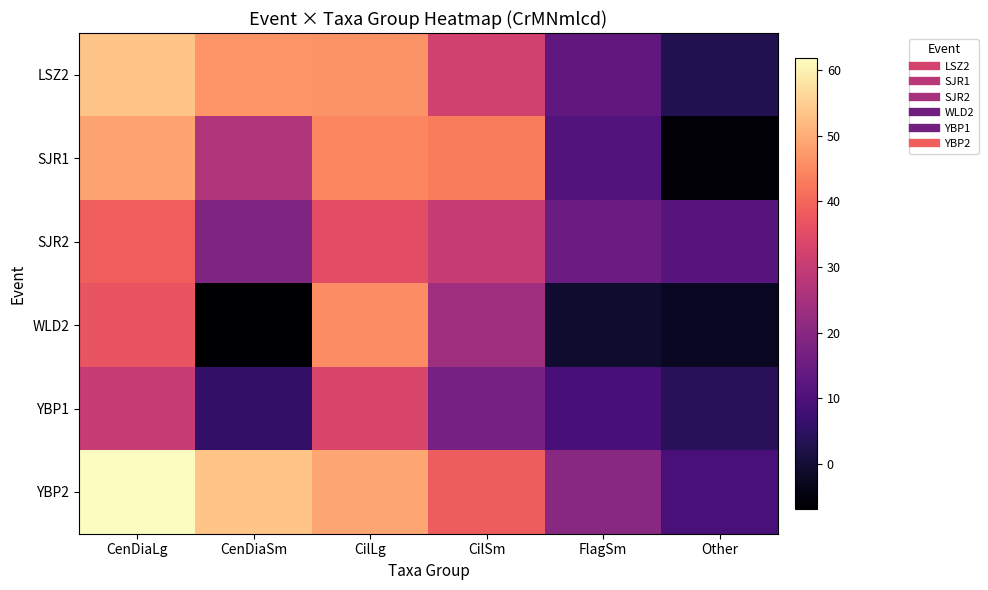

At how many categories does at least one series exceed 2?

6